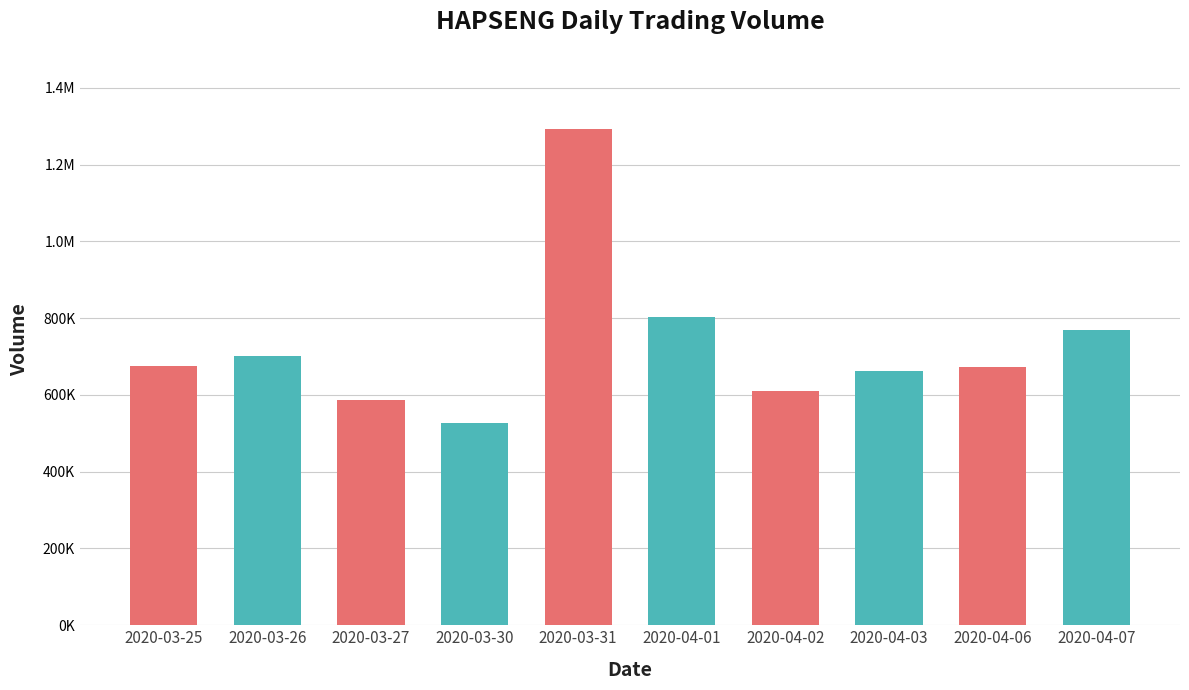

Is it true that the value at 2020-04-07 is 769900?

True